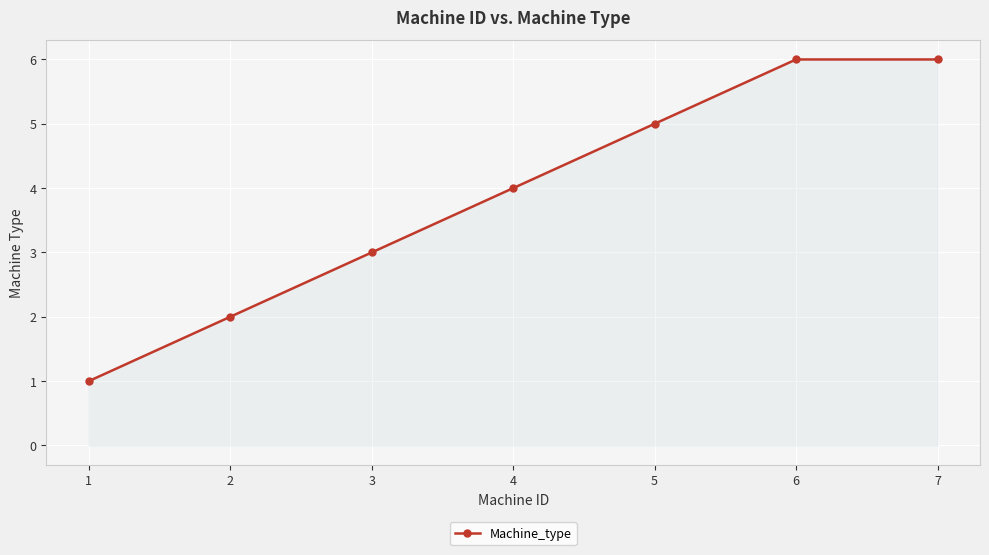

Is it true that the value at 4 is 1?

False